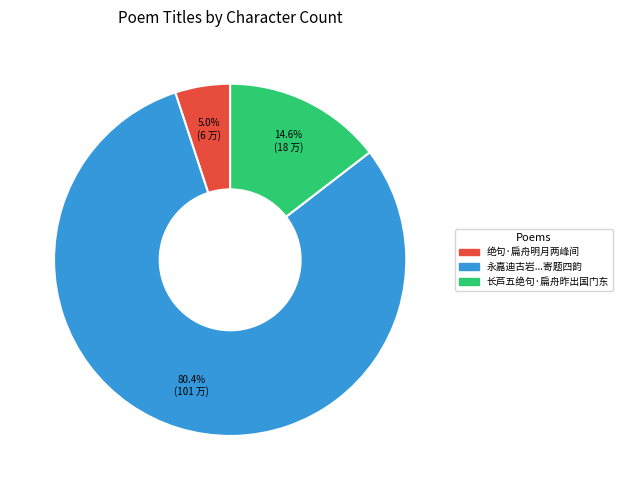

Count the number of slices in the pie.

3